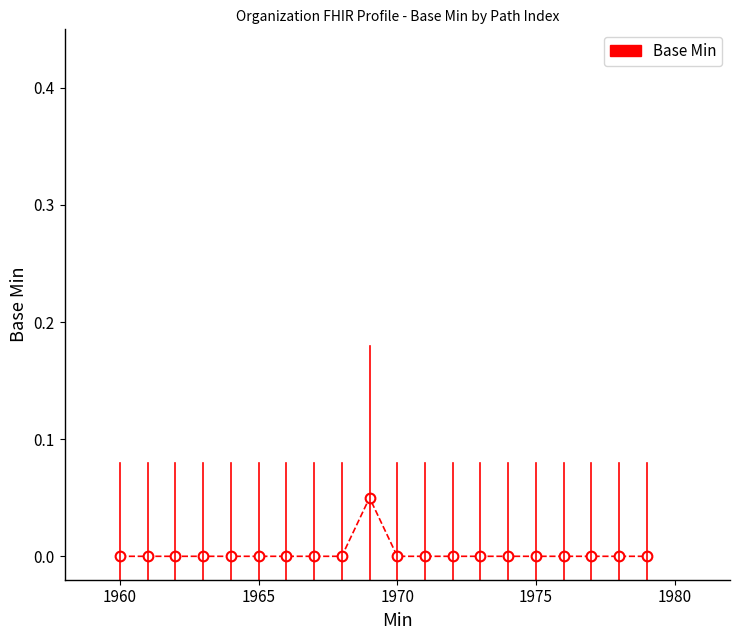

What is the sum of all values?

0.1